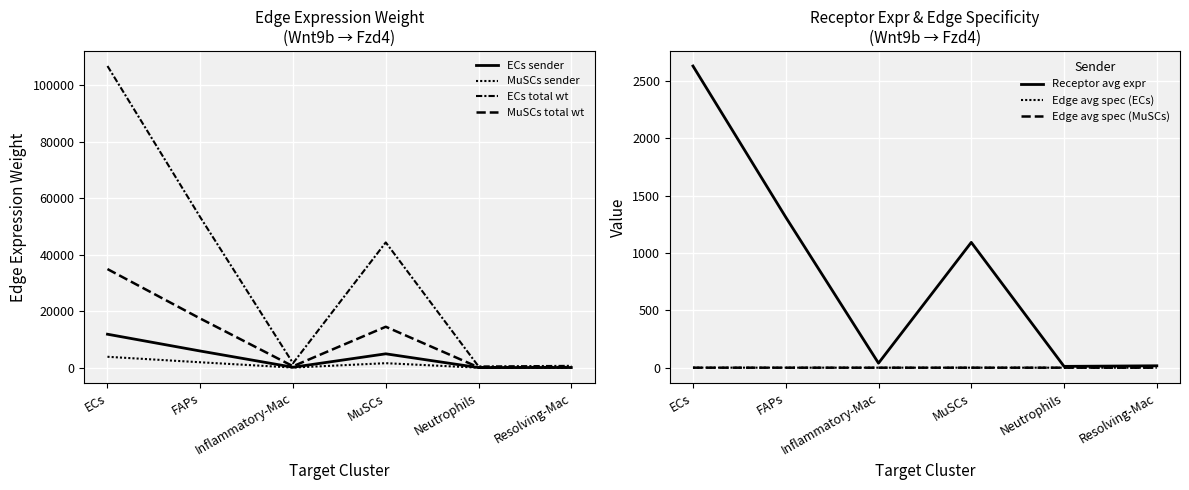

In Edge total expression weight (ECs), how many points are lower than both neighbors (excluding endpoints)?

2